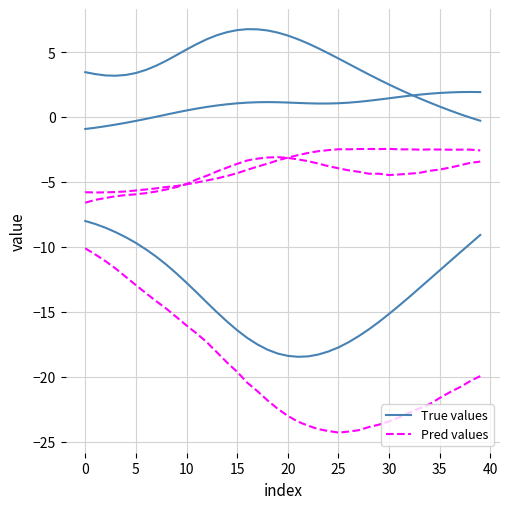

What is the difference between the second highest and second lowest values in the X_True series?

10.2